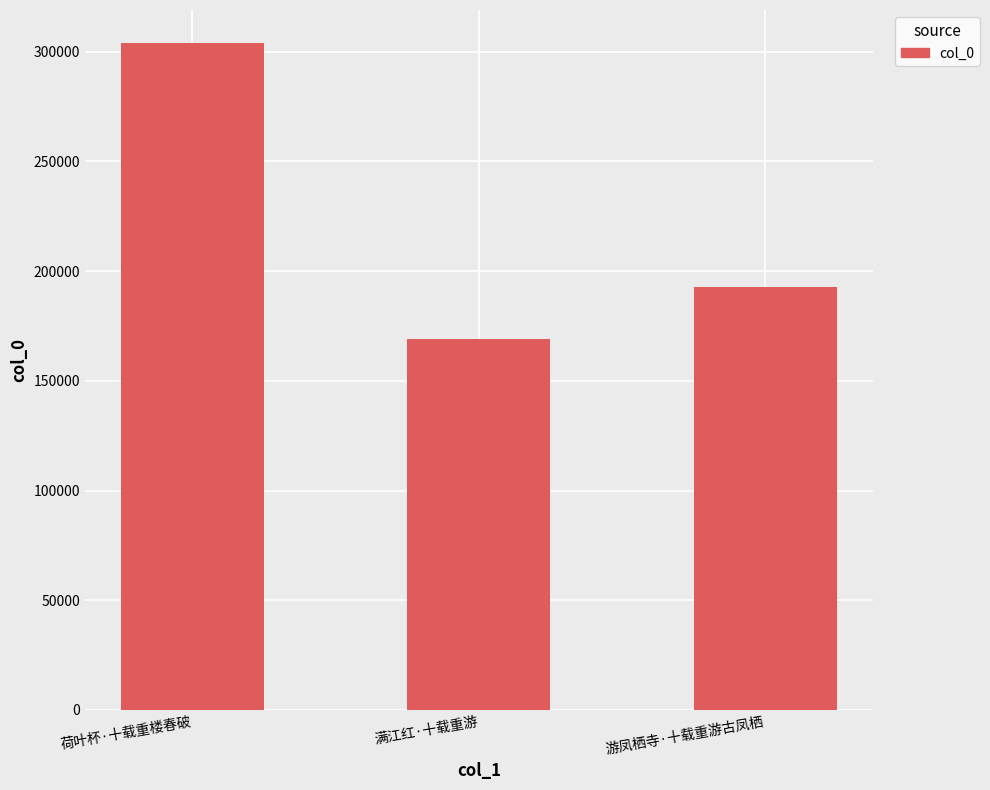

What is the sum of all values?

665814